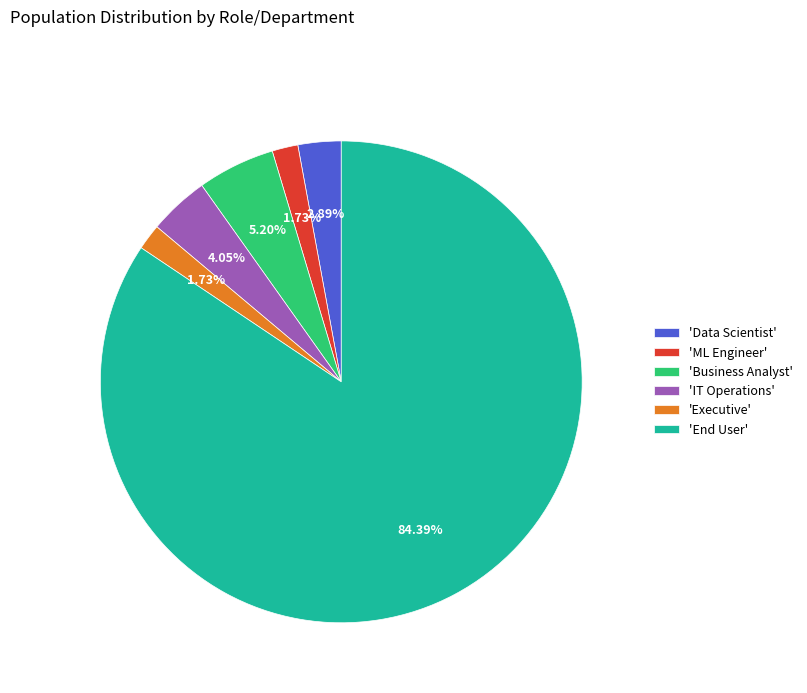

Combined, do 'Executive' and 'ML Engineer' account for over 50%?

No